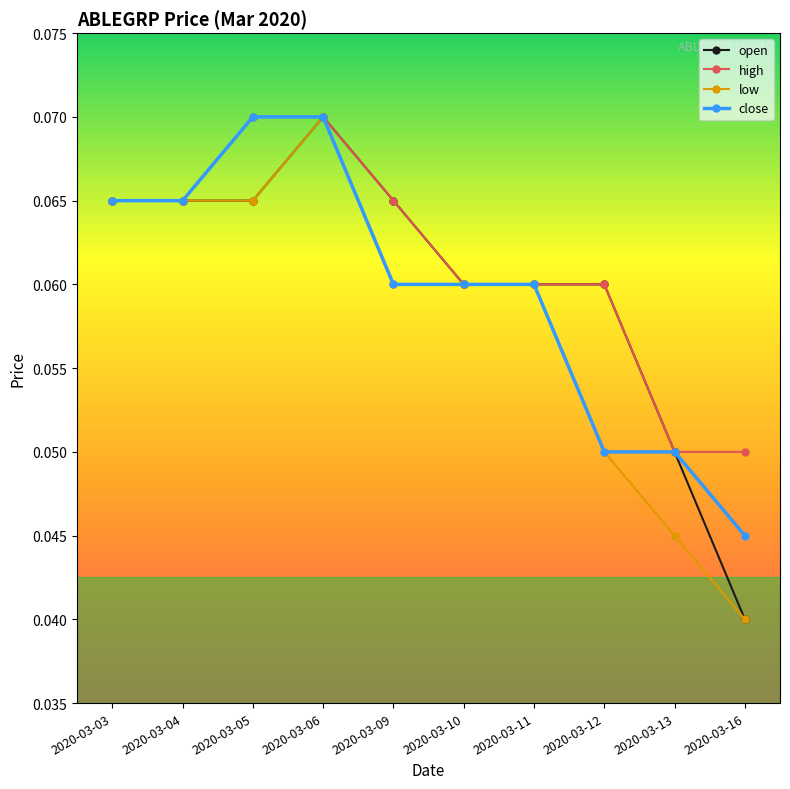

The close series shows 0.0 at 2020-03-10. True or false?

False